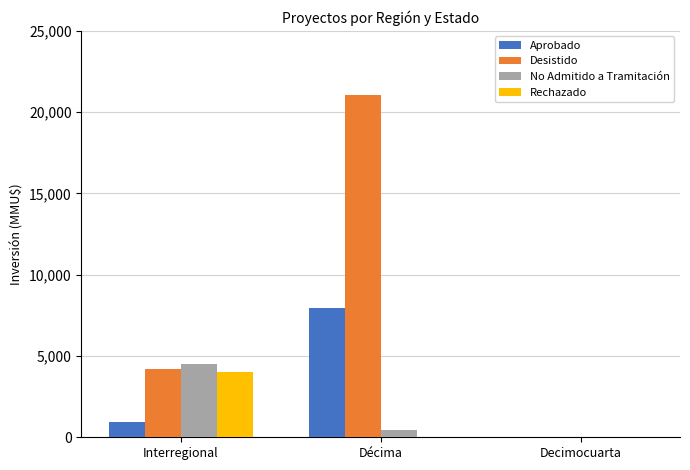

Is it true that No Admitido a Tramitación equals 450 at Décima?

True